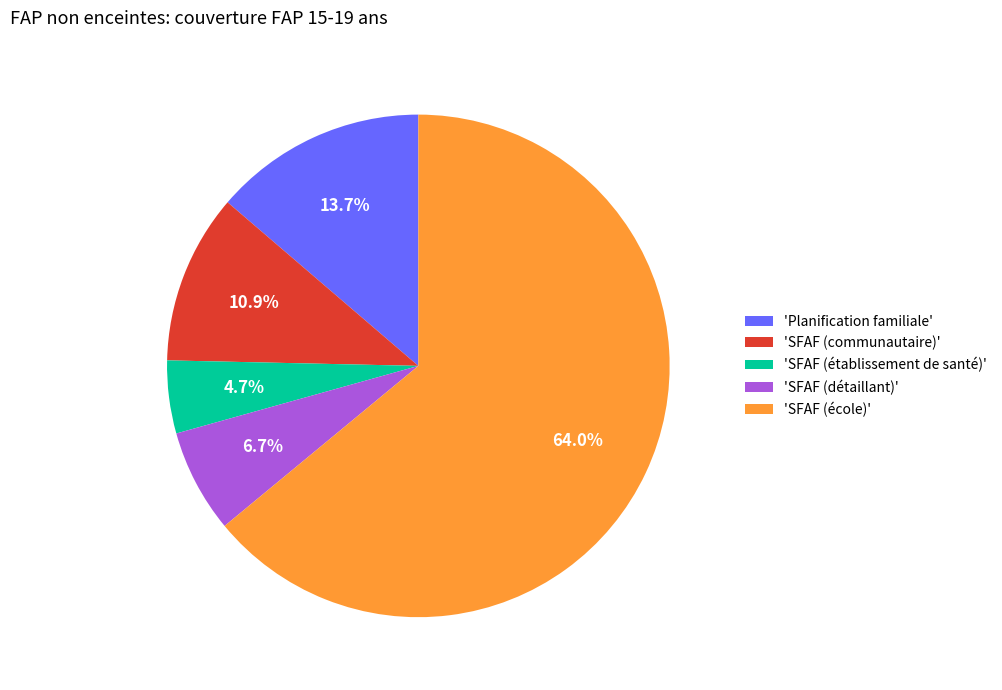

Between 'SFAF (établissement de santé)' and 'SFAF (communautaire)', which is larger?

'SFAF (communautaire)'